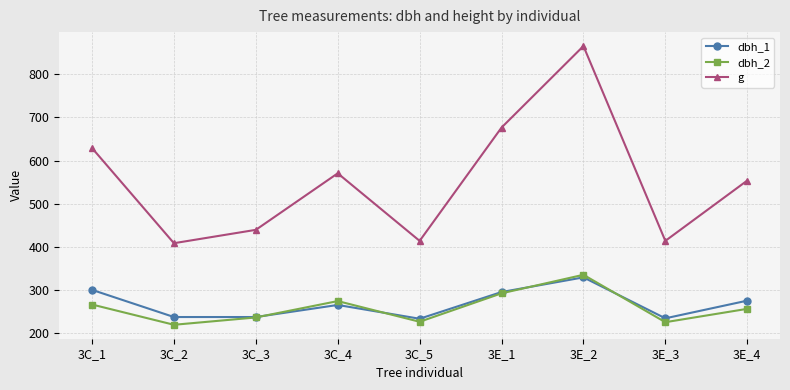

True or false: g has more than 1 interior local peaks.

True